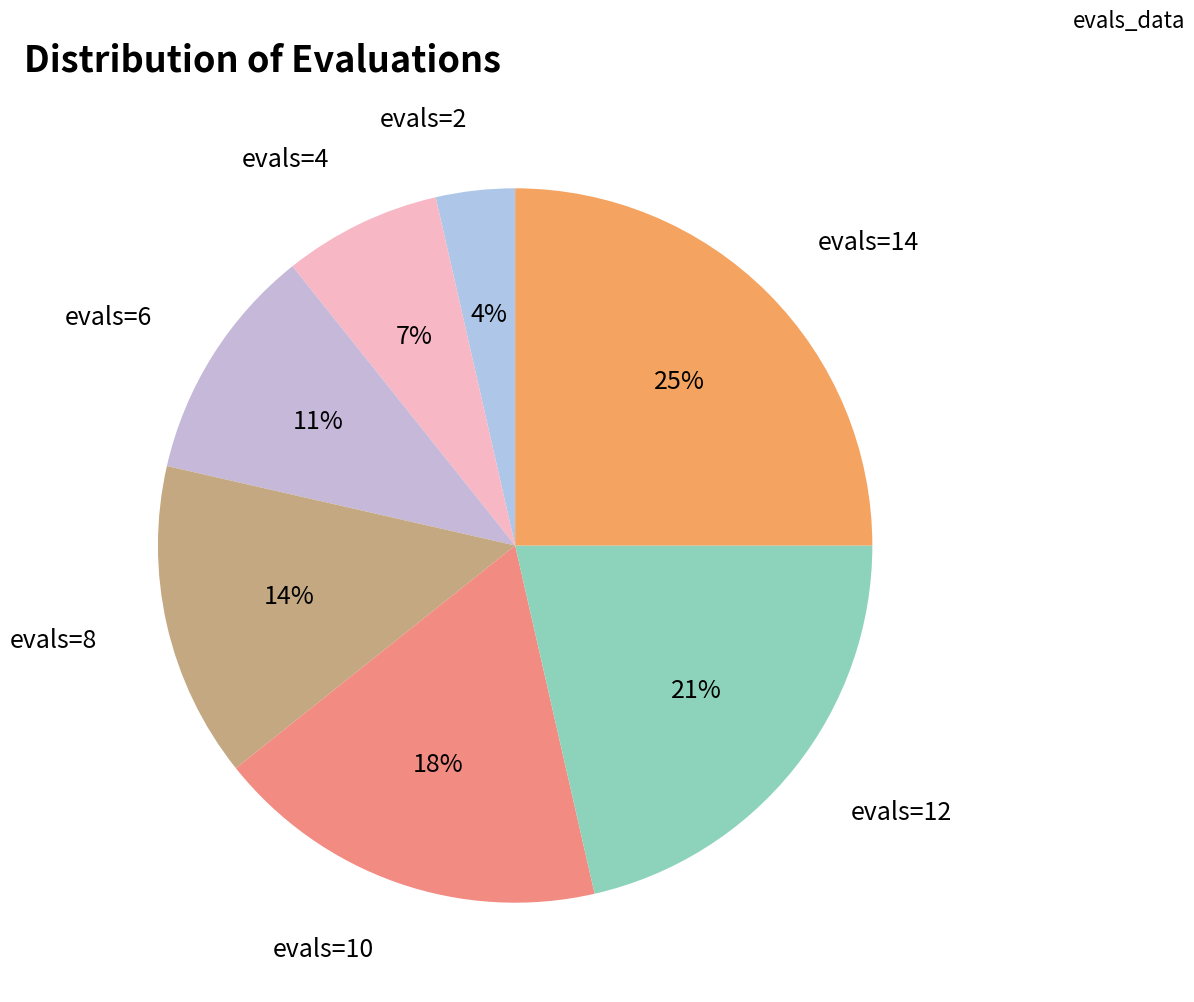

What is the largest slice in the pie chart?

evals=14